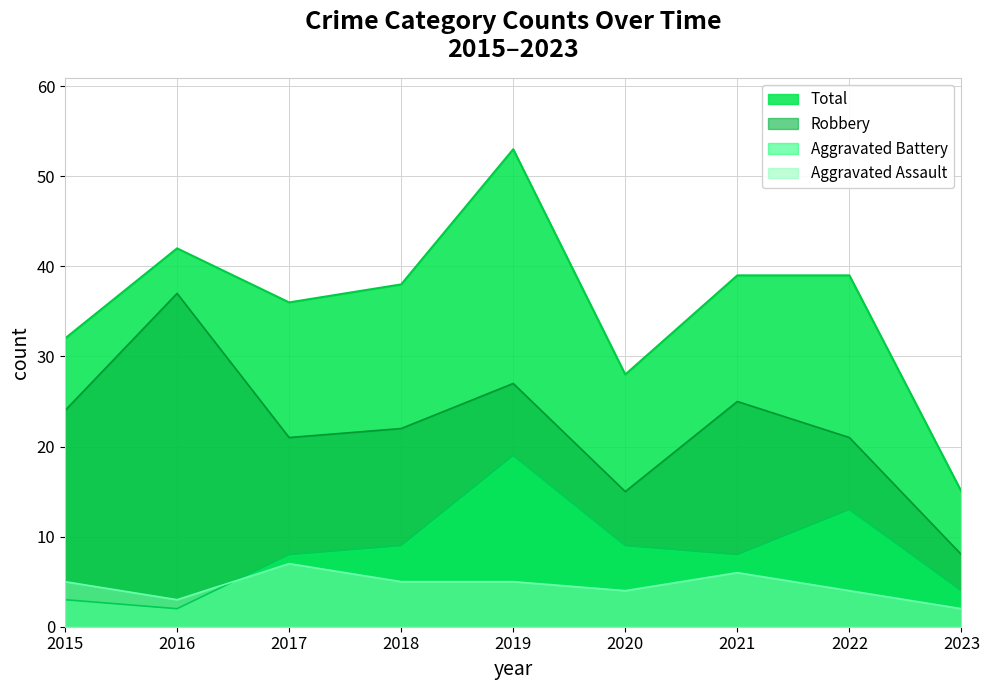

Rank the categories by Aggravated Assault value from lowest to highest.

2023, 2016, 2020, 2022, 2015, 2018, 2019, 2021, 2017